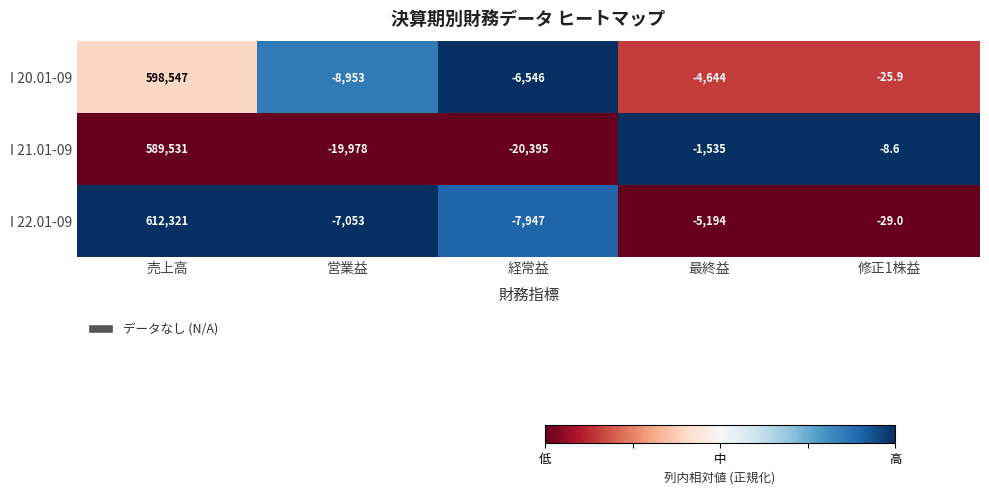

Which label corresponds to the smallest value in the chart?

経常益